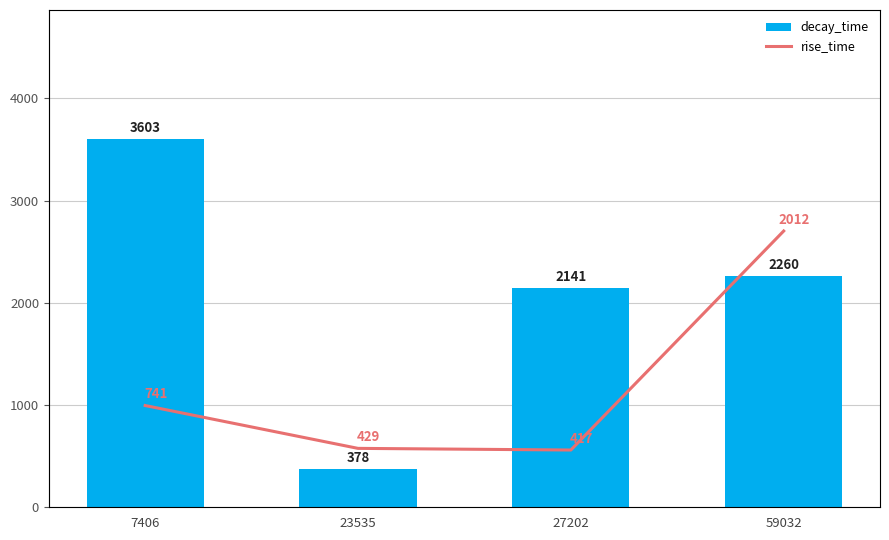

True or false: decay_time has a value of 964 at 7406.

False